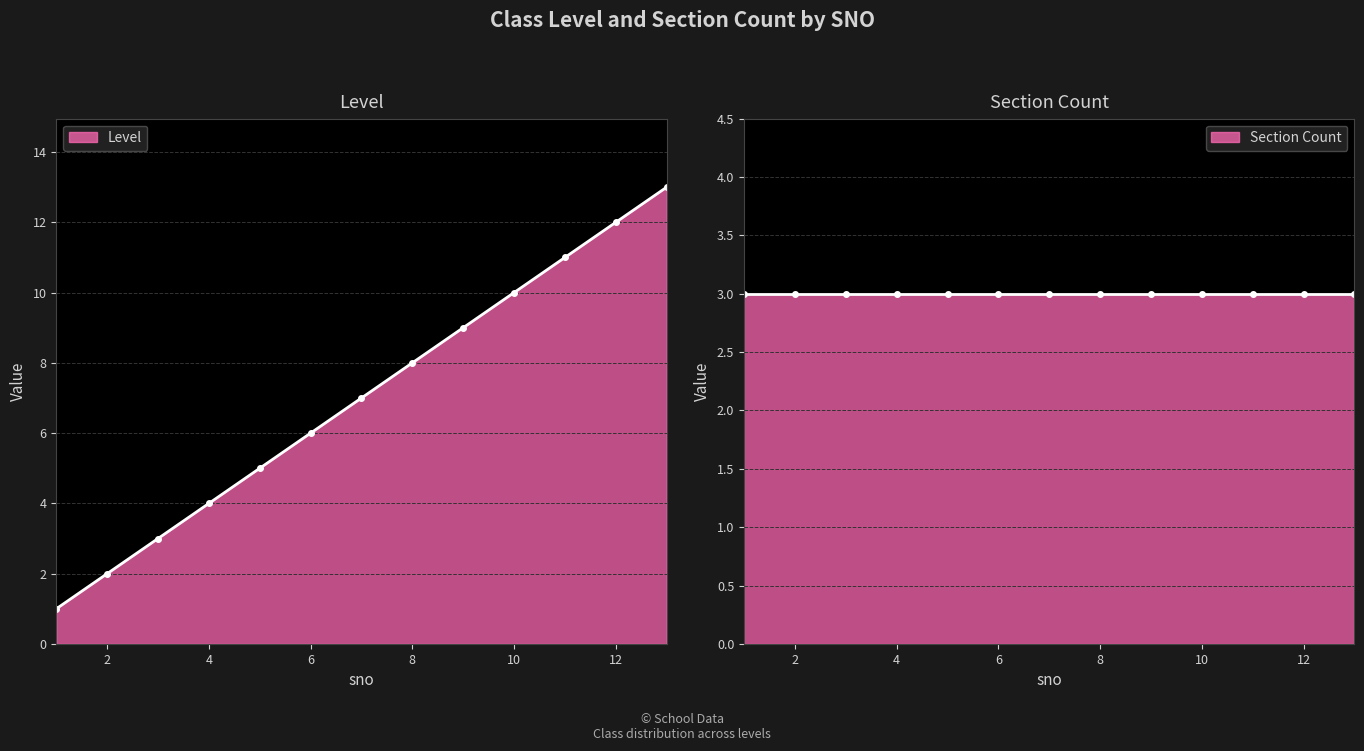

What is the smallest value displayed?

1